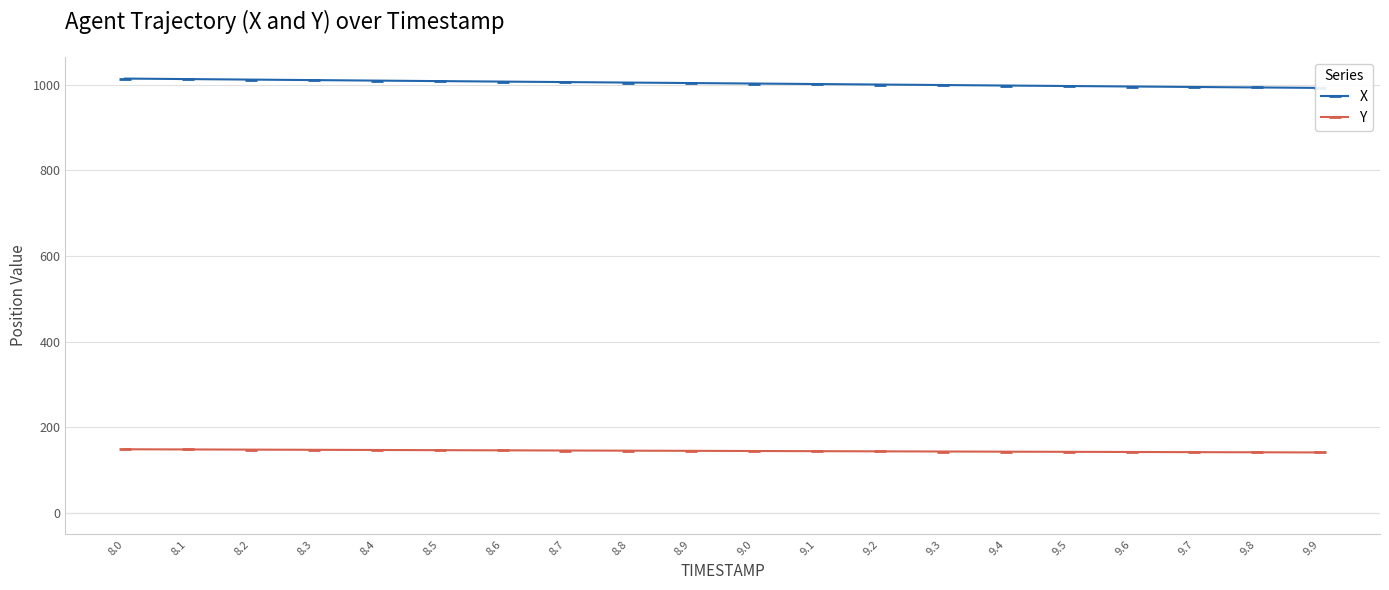

Rank the categories by X value from lowest to highest.

9.9, 9.8, 9.7, 9.6, 9.5, 9.4, 9.3, 9.2, 9.1, 9.0, 8.9, 8.8, 8.7, 8.6, 8.5, 8.4, 8.3, 8.2, 8.1, 8.0